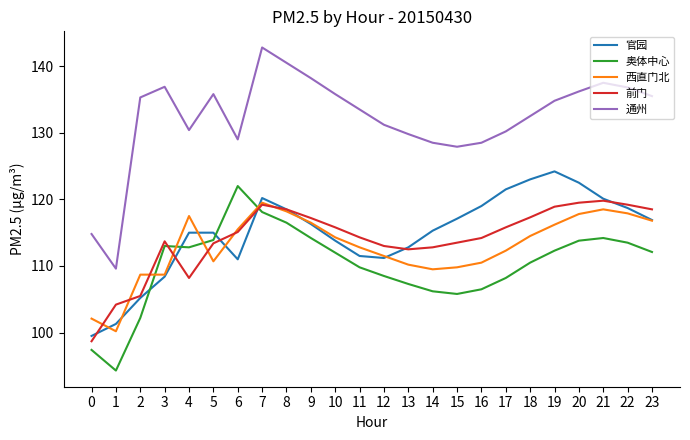

The 西直门北 series shows 112.3 at 17. True or false?

True